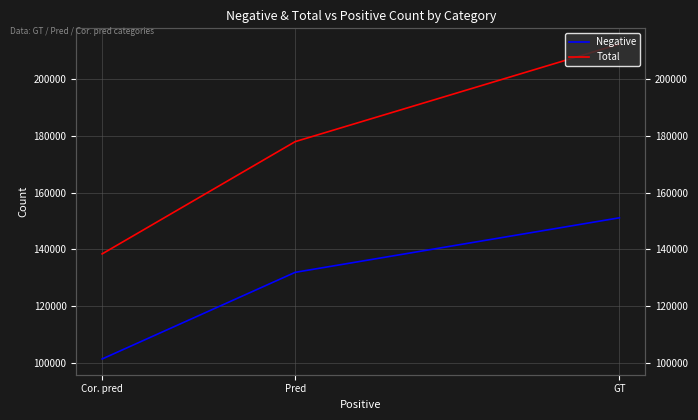

How many data points in Total are less than 178046?

1